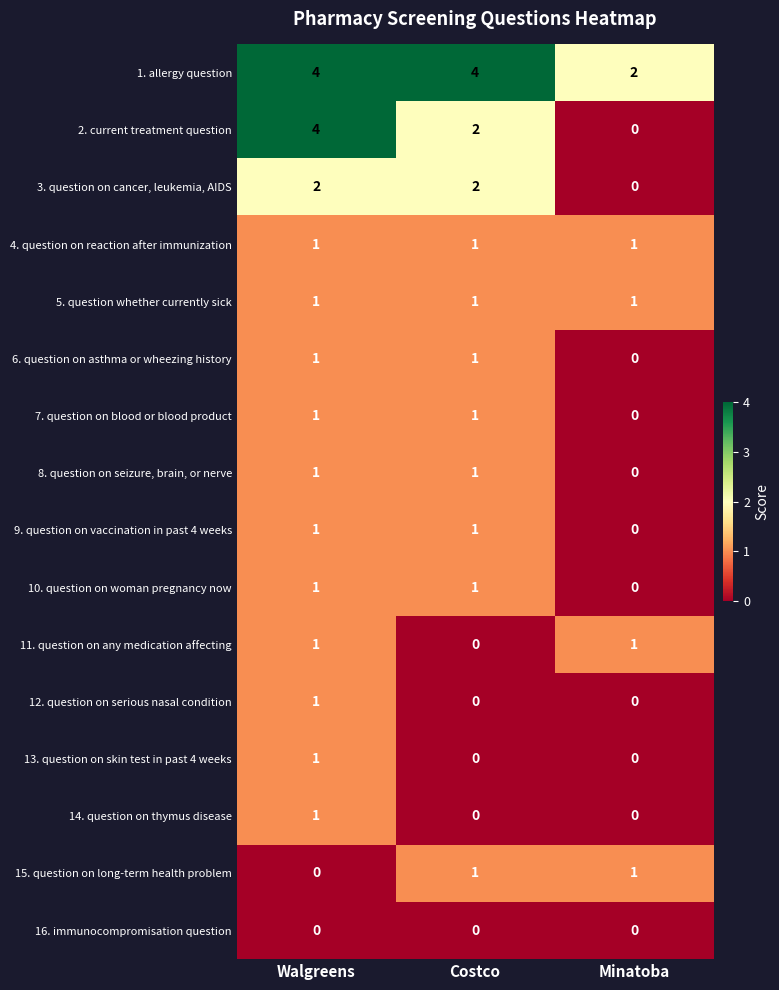

What is the greatest value displayed?

4